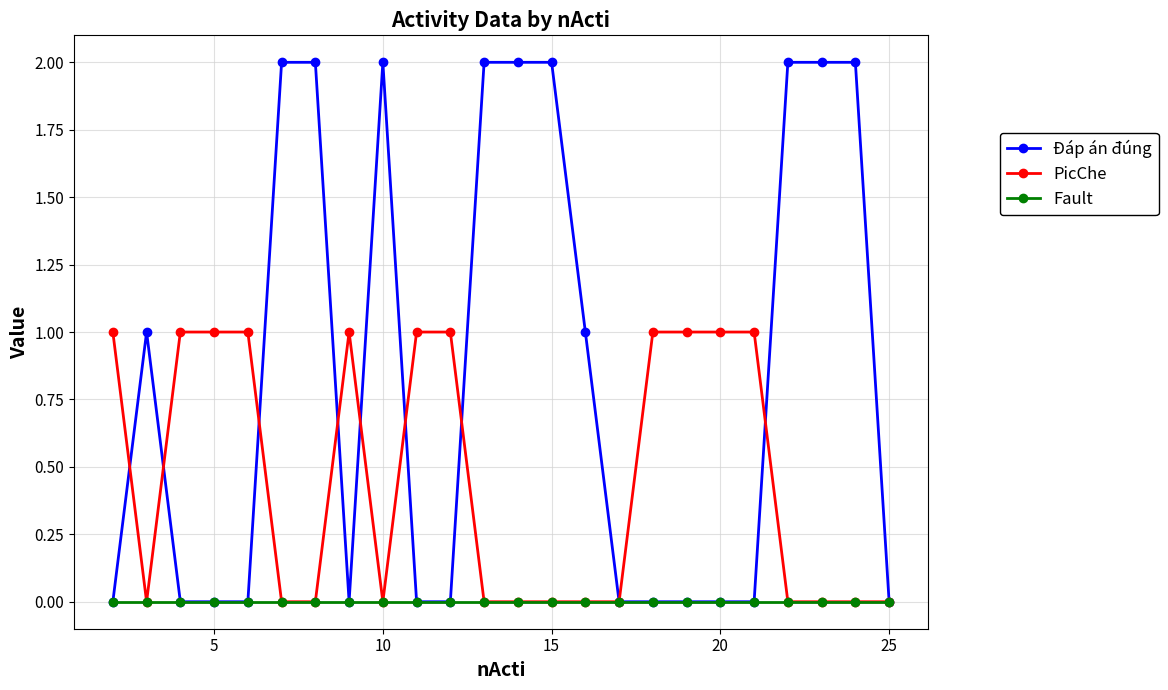

True or false: Đáp án đúng has more than 1 points higher than both neighbors.

True